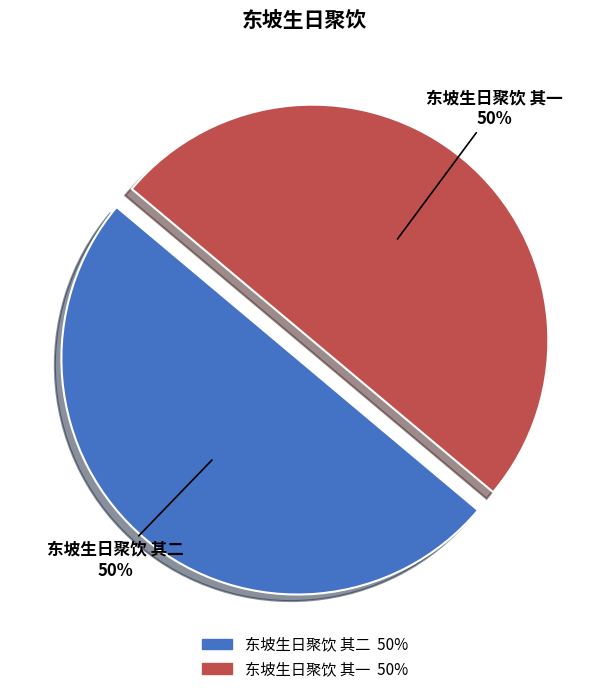

To the nearest percent, what is the combined percentage of 东坡生日聚饮 其一 and 东坡生日聚饮 其二?

100%